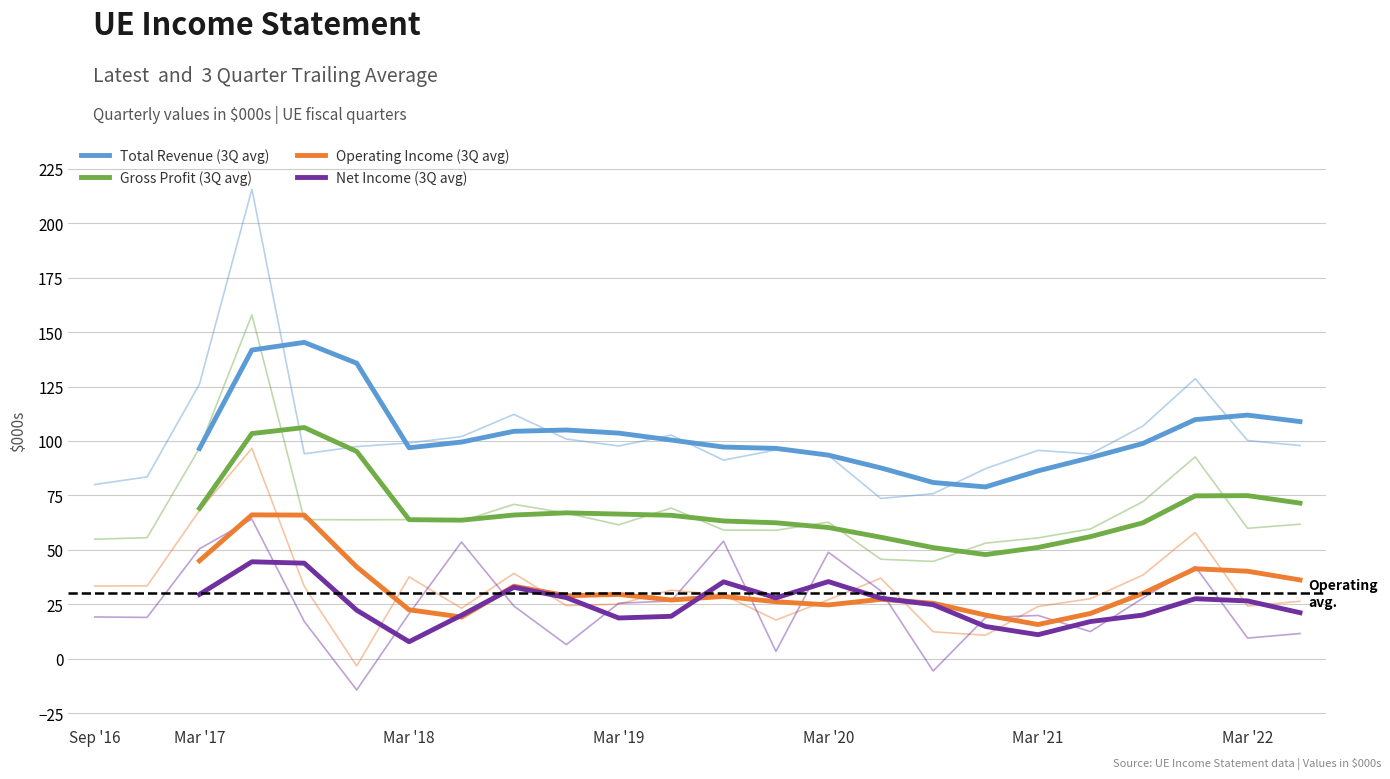

How many Net Income (3Q avg) values are between 11 and 28?

14